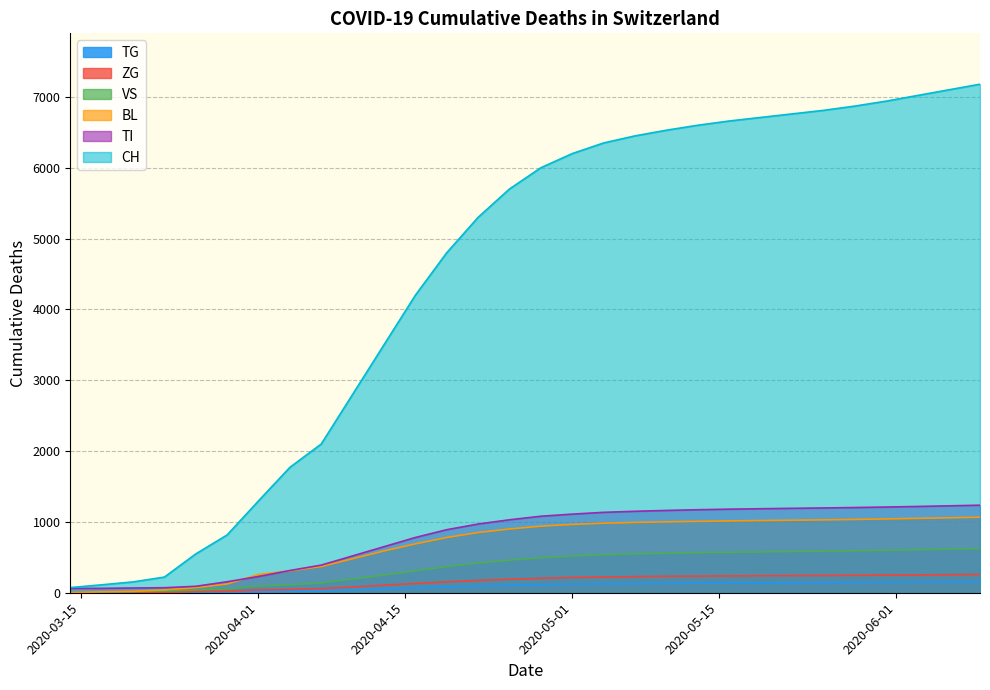

What is the greatest value displayed?

7180